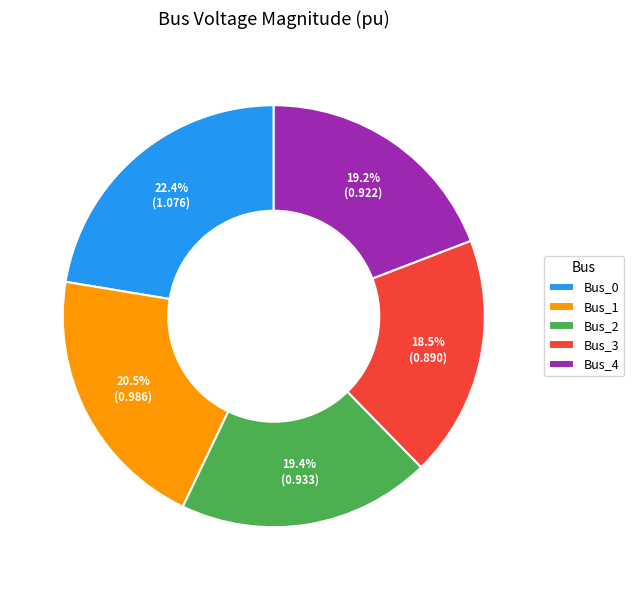

Does any single category account for the majority?

No